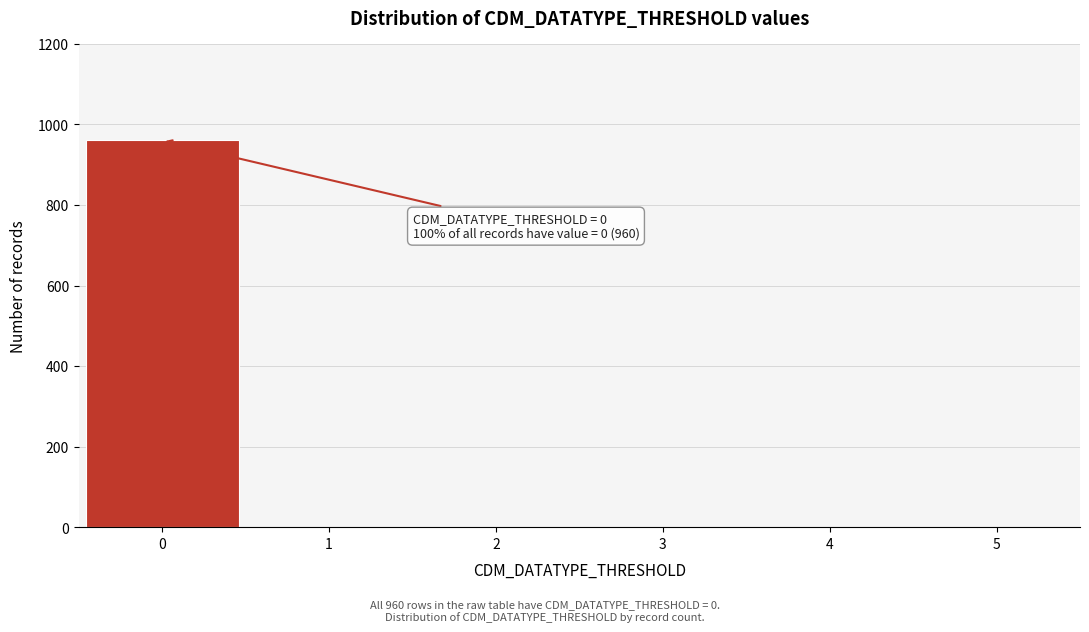

Over which range of the x-axis is the bar tallest?

-0.5 to 0.5